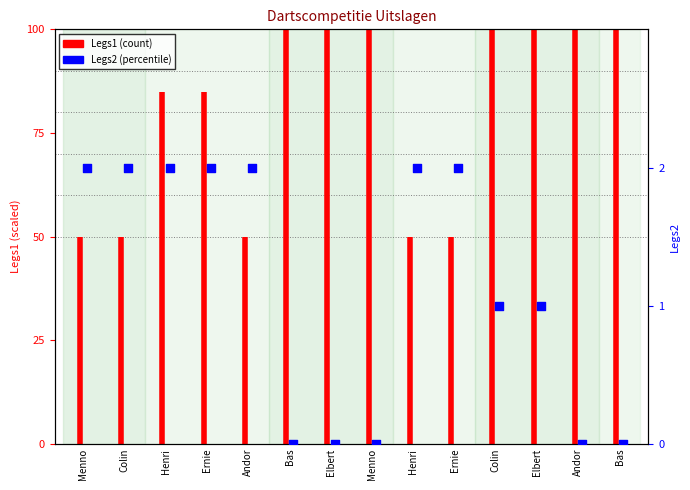

What is the change in value from Andor to Elbert?

-2